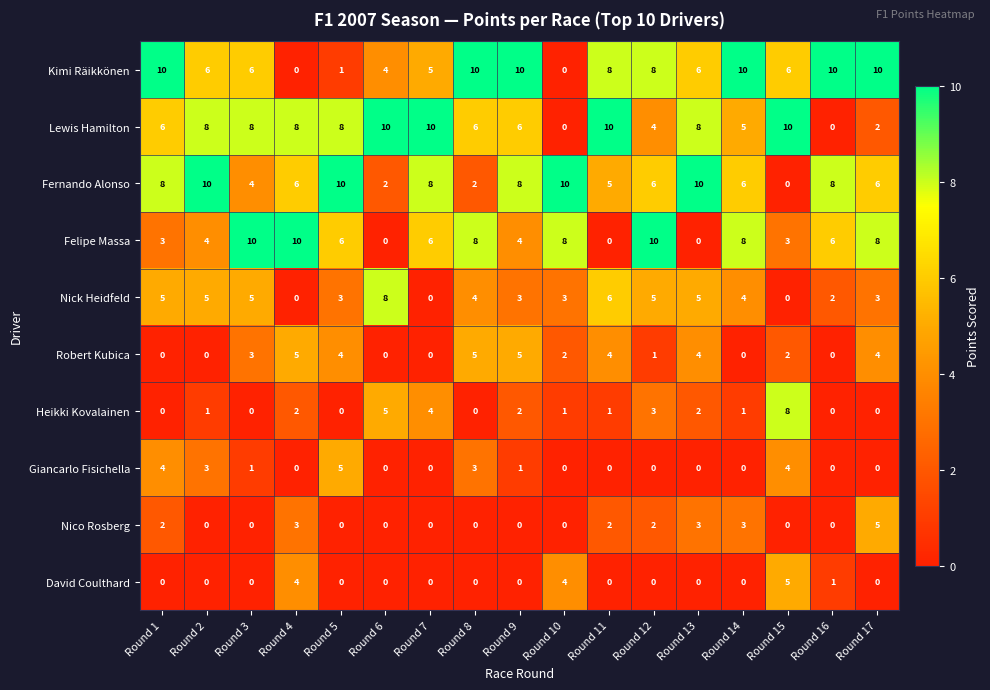

What is the sum of the Giancarlo Fisichella values at Round 8 and Round 15?

7